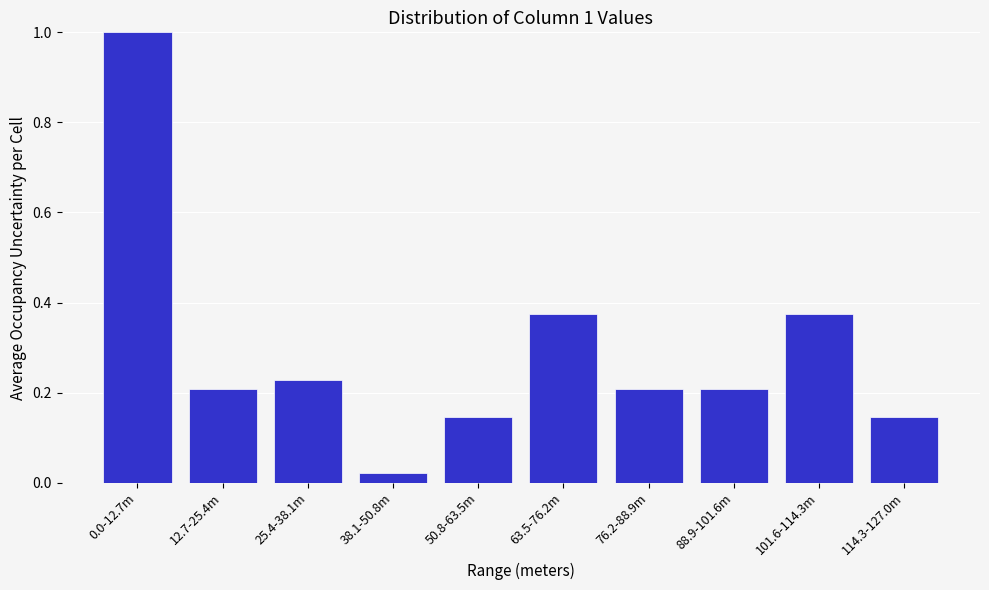

What is the sum of all values?

2.9